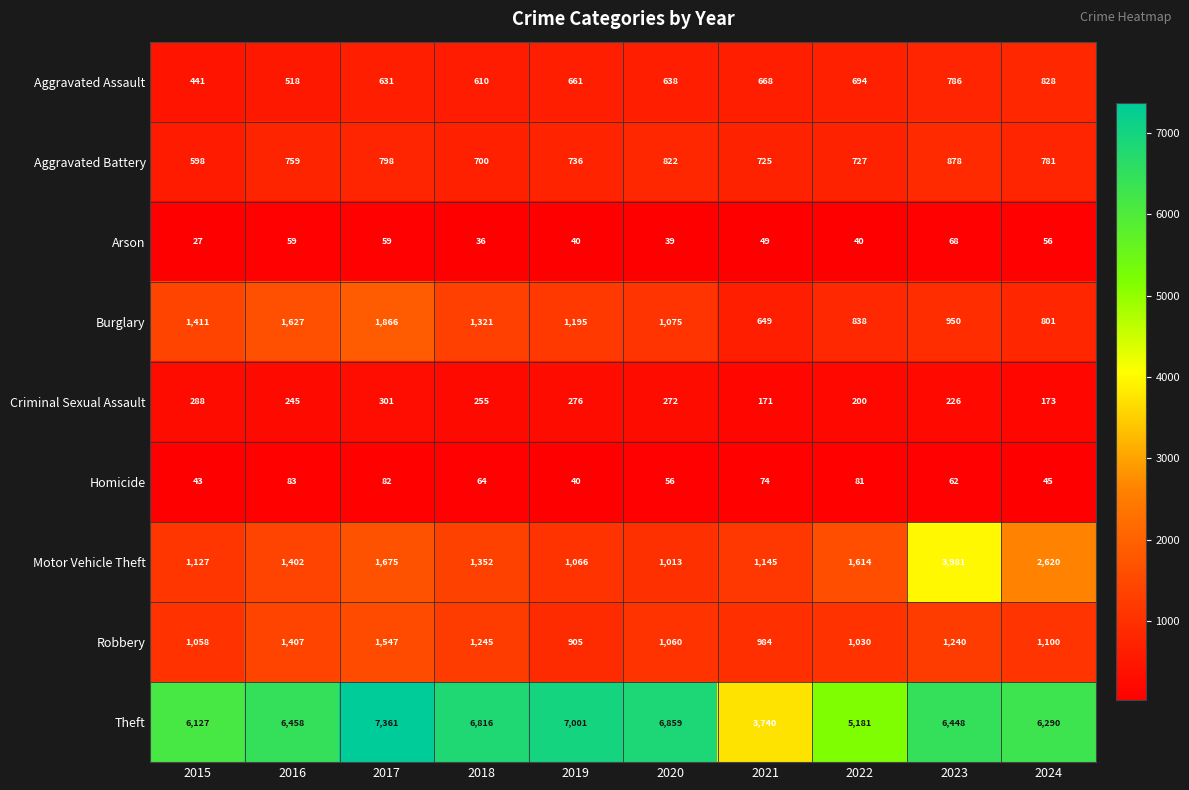

What is the sum of all Aggravated Battery values?

7524